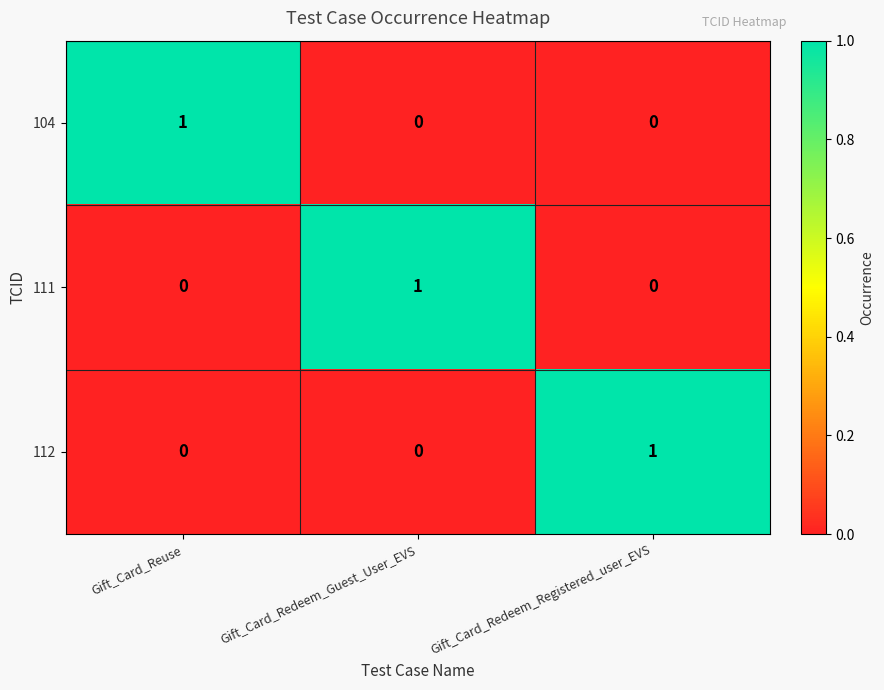

How many 112 values are between 0 and 1?

3